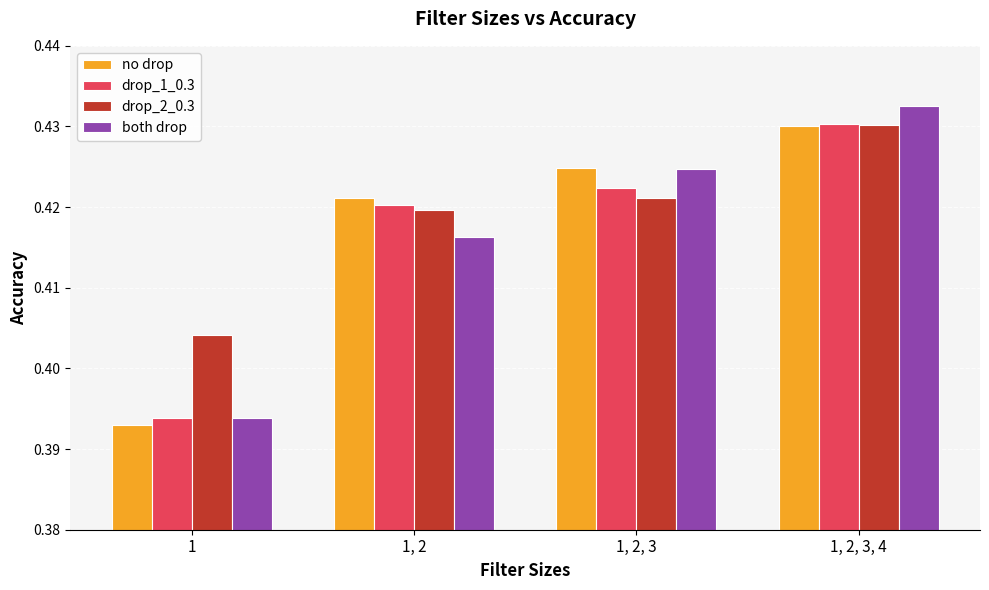

What is the total value across all series at 1, 2, 3, 4?

1.7